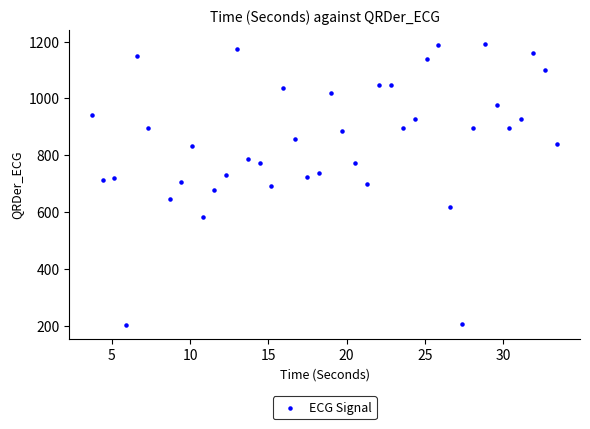

What is the range of X values (max minus min)?

29.7